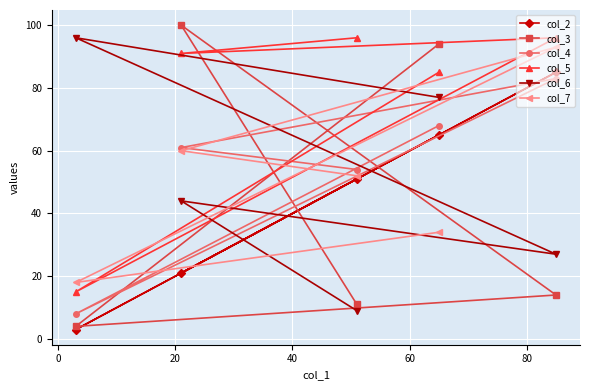

How many data points in col_5 are less than 91?

2